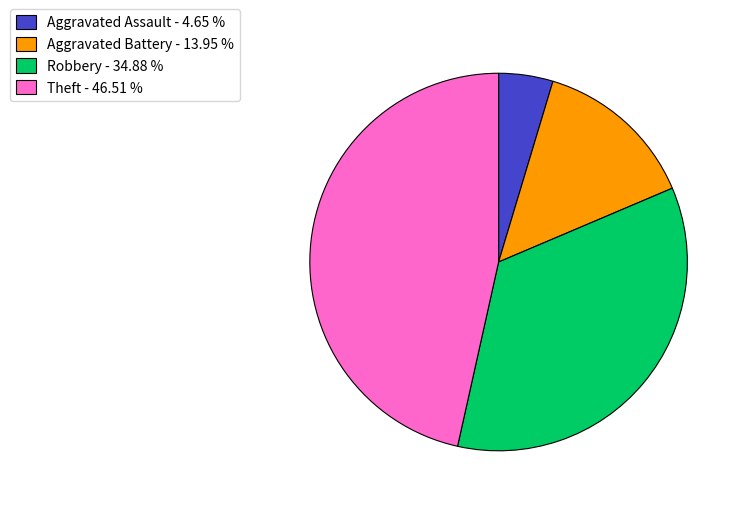

Is the sum of Theft - 46.51 % and Aggravated Assault - 4.65 % greater than half?

Yes